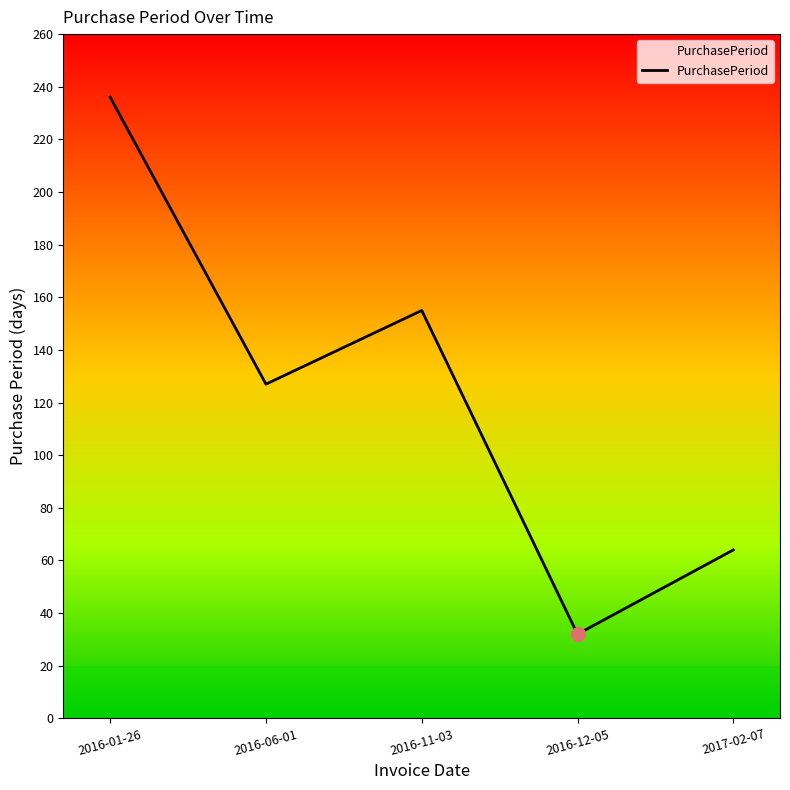

Where is the first local maximum?

2016-11-03